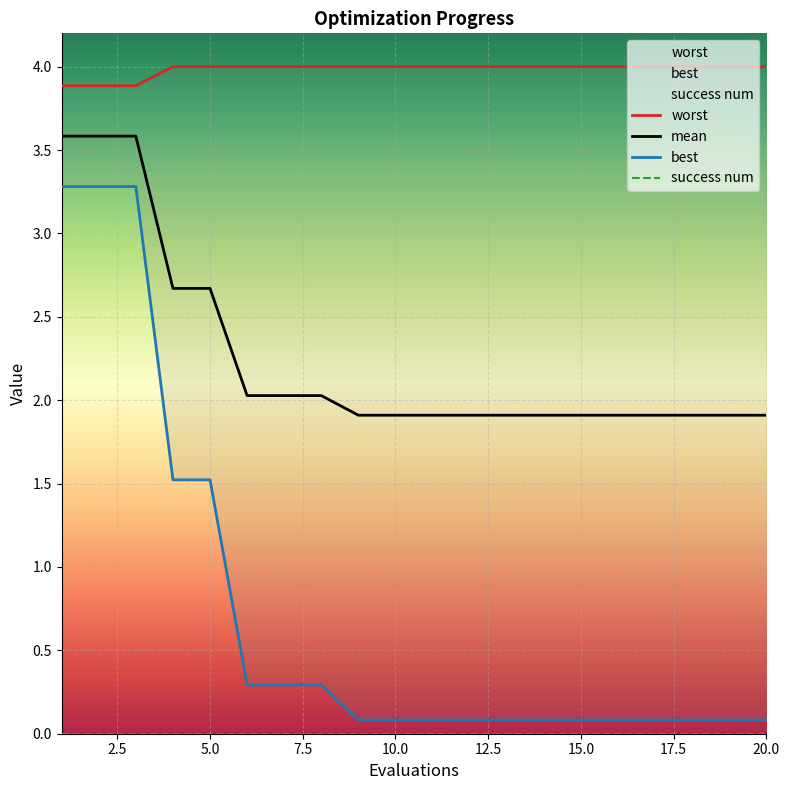

Reading left to right, transcribe all the data shown in this chart.

worst: 3.9	3.9	3.9	4.0	4.0	4.0	4.0	4.0	4.0	4.0	4.0	4.0	4.0	4.0	4.0	4.0	4.0	4.0	4.0	4.0
mean: 3.6	3.6	3.6	2.7	2.7	2.0	2.0	2.0	1.9	1.9	1.9	1.9	1.9	1.9	1.9	1.9	1.9	1.9	1.9	1.9
best: 3.3	3.3	3.3	1.5	1.5	0.3	0.3	0.3	0.1	0.1	0.1	0.1	0.1	0.1	0.1	0.1	0.1	0.1	0.1	0.1
success num: 0.0	0.0	0.0	0.0	0.0	0.0	0.0	0.0	0.0	0.0	0.0	0.0	0.0	0.0	0.0	0.0	0.0	0.0	0.0	0.0